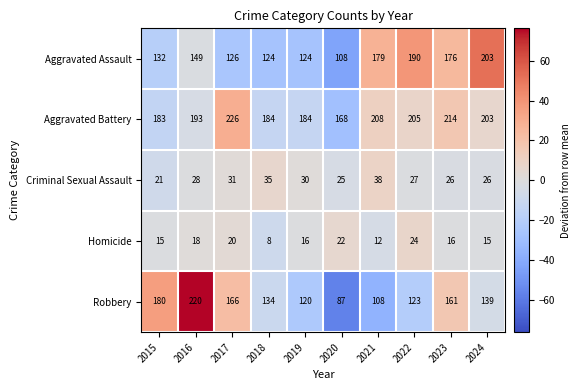

The Criminal Sexual Assault series shows 11 at 2015. True or false?

False